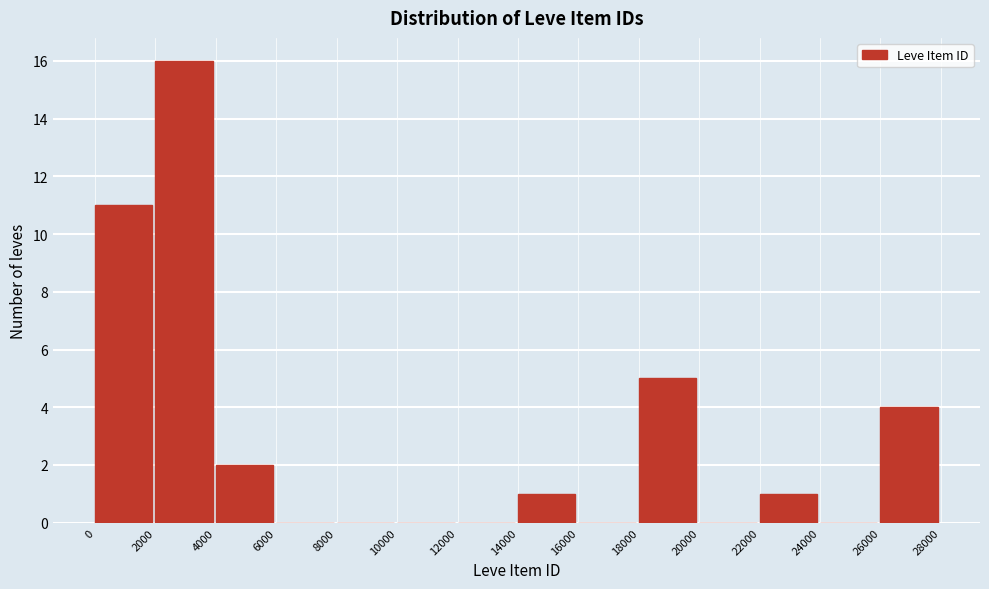

How tall is the bar that spans 0 to 2000 on the x-axis? The values are not printed on the chart, so give them approximately, as read against the axis.

11